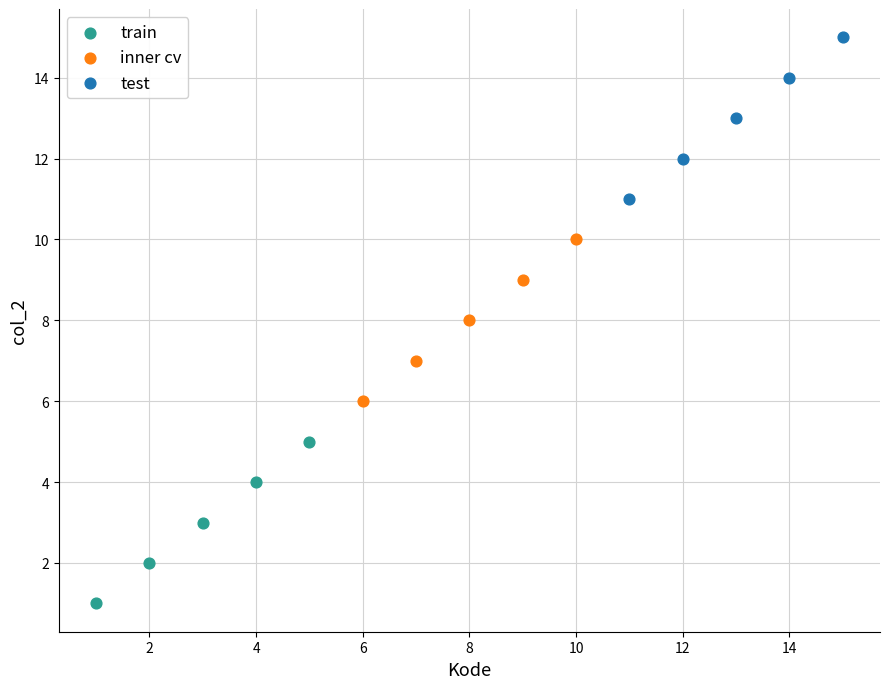

What are all the series names shown in the legend?

train, inner cv, test